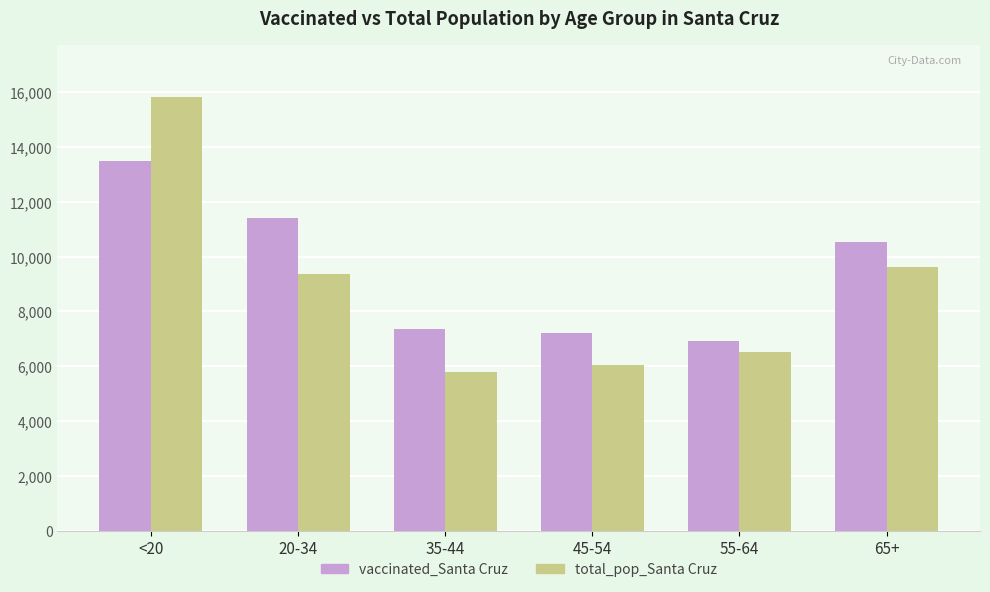

What is the maximum value for vaccinated_Santa Cruz?

13483